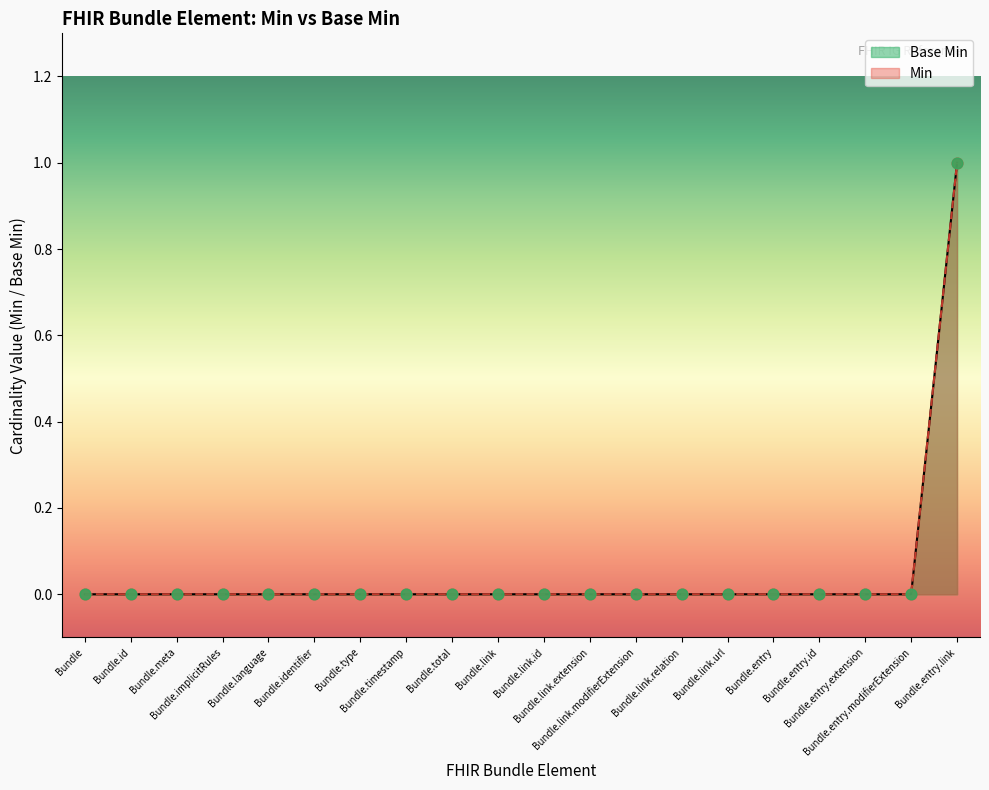

Which series has the largest Y range (max minus min)?

Min